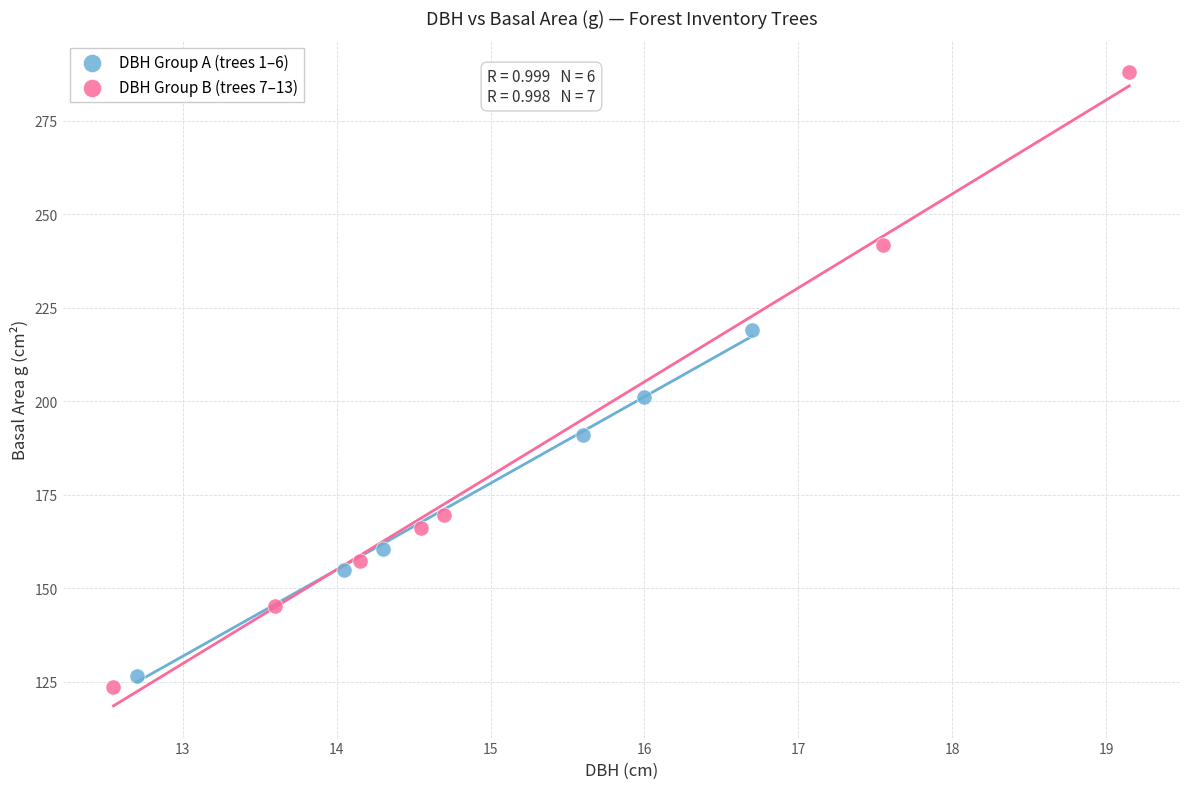

What are all the series names shown in the legend?

DBH Group A (trees 1–6), DBH Group B (trees 7–13)